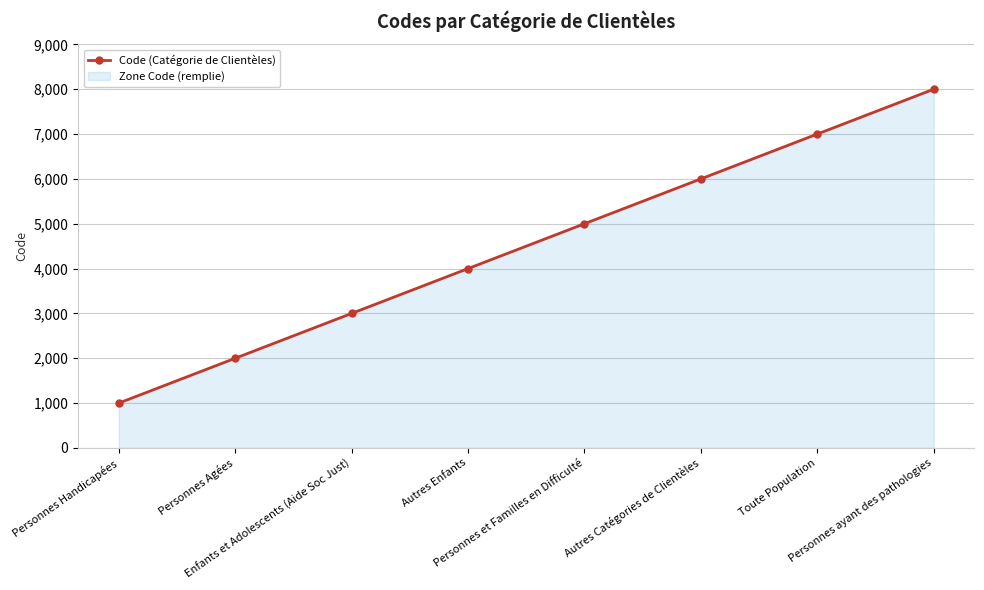

Is it true that the value at Autres Catégories de Clientèles is 6000?

True